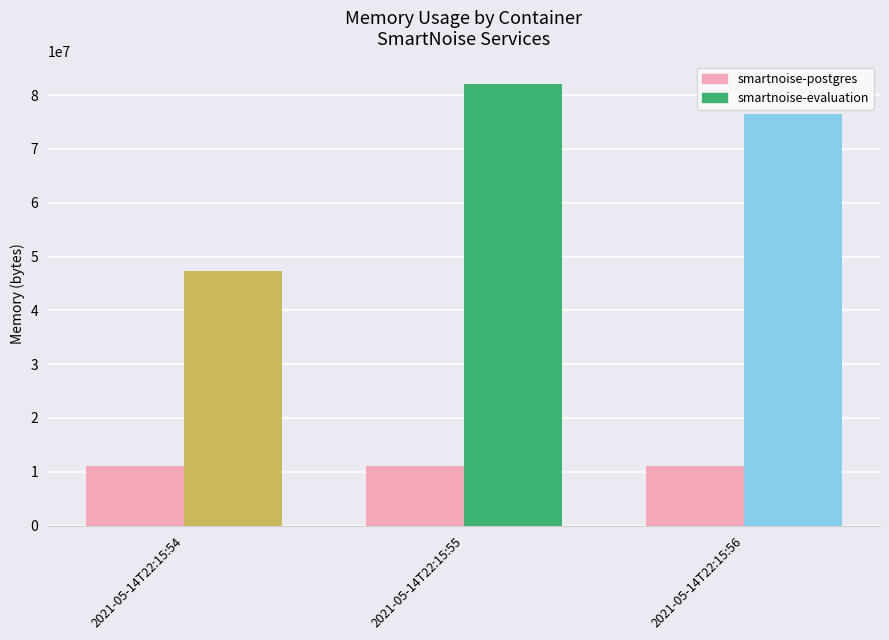

Which series has the largest total across all categories?

smartnoise-evaluation